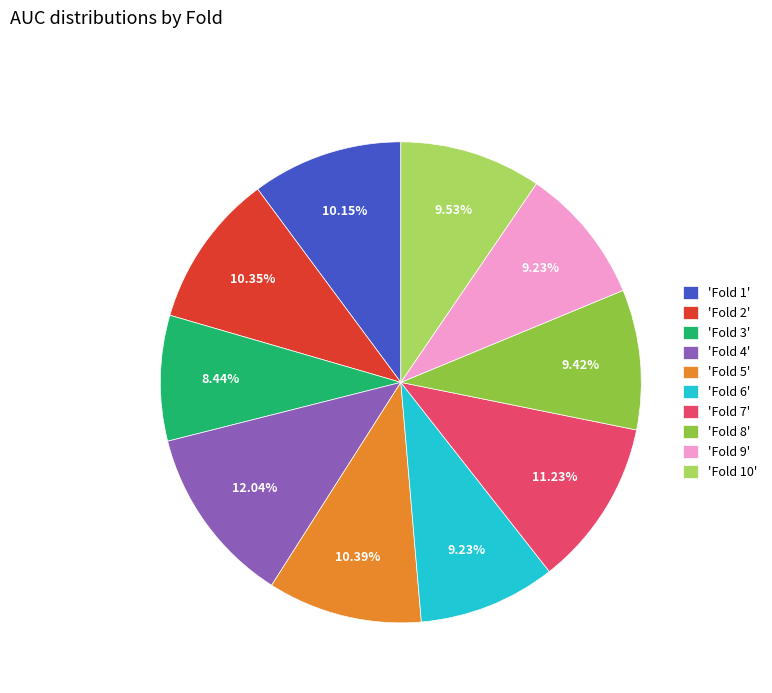

Which slice is the largest?

'Fold 4'